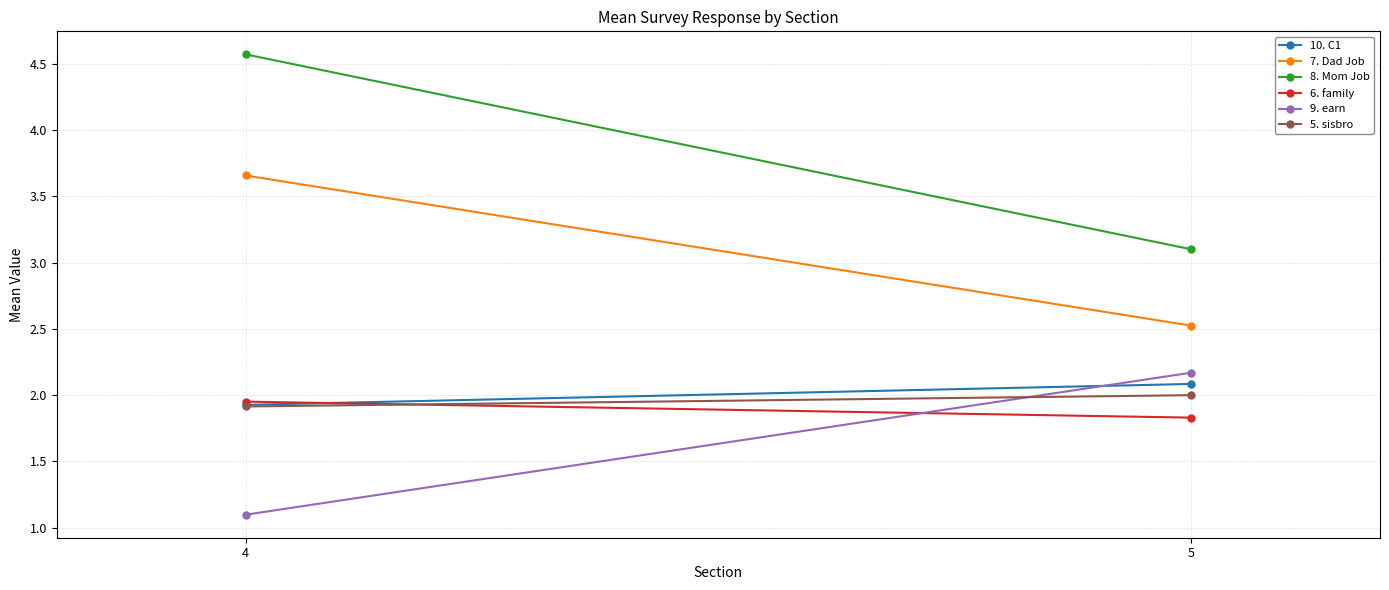

What is the spread (max minus min) of values at 4?

3.5